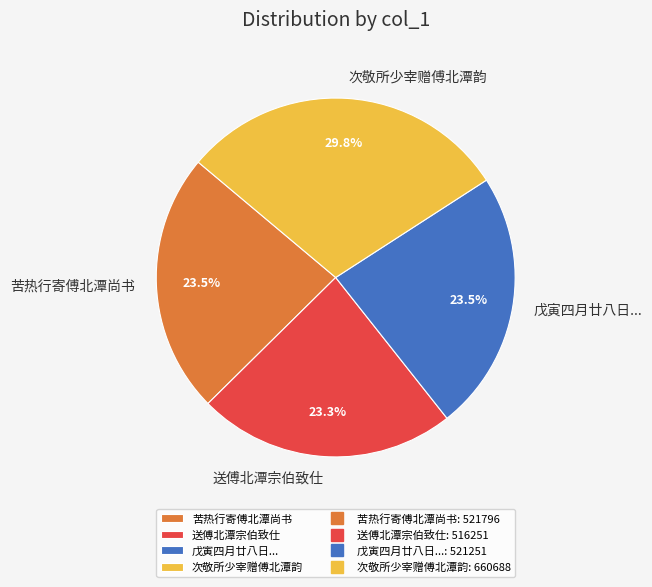

Is there any slice that represents more than half of the pie?

No